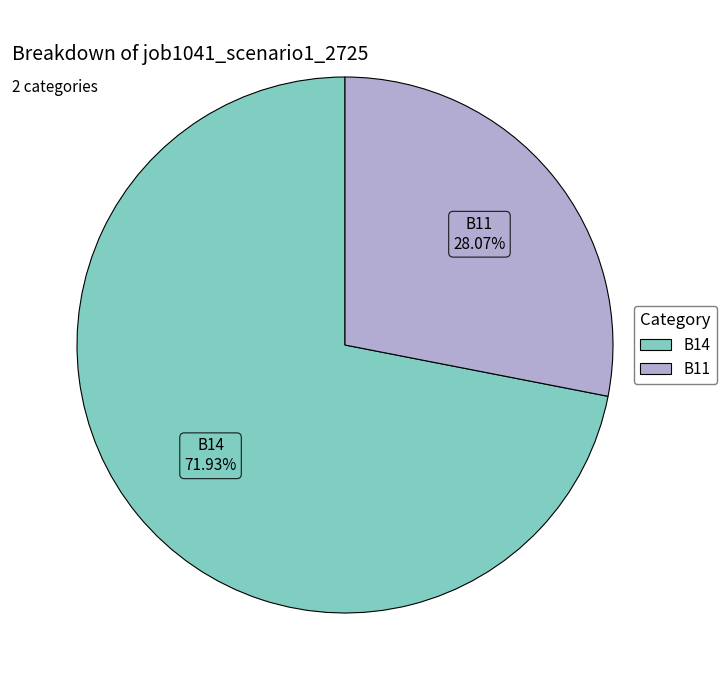

How many slices are in this pie chart?

2